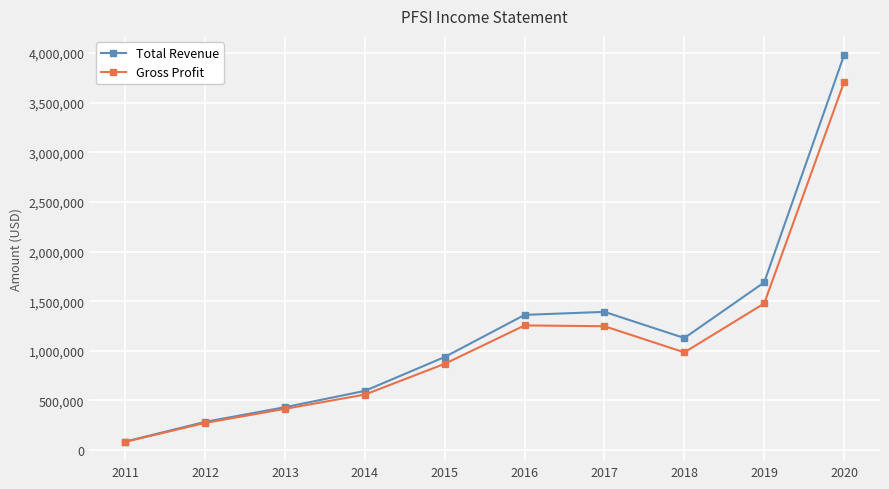

In Gross Profit, how many points are higher than both neighbors (excluding endpoints)?

1